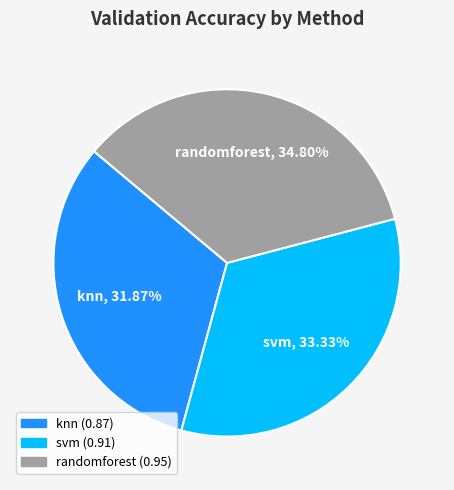

Count the number of slices in the pie.

3